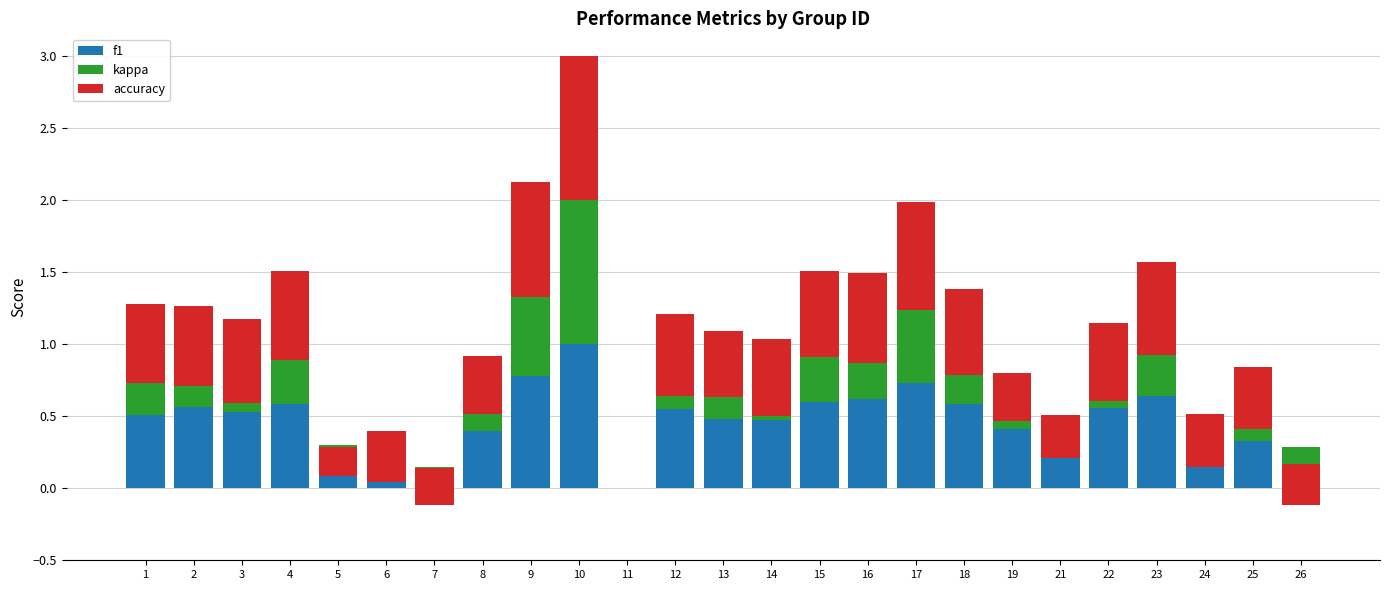

What is the difference between the second highest and second lowest values in the accuracy series?

0.6